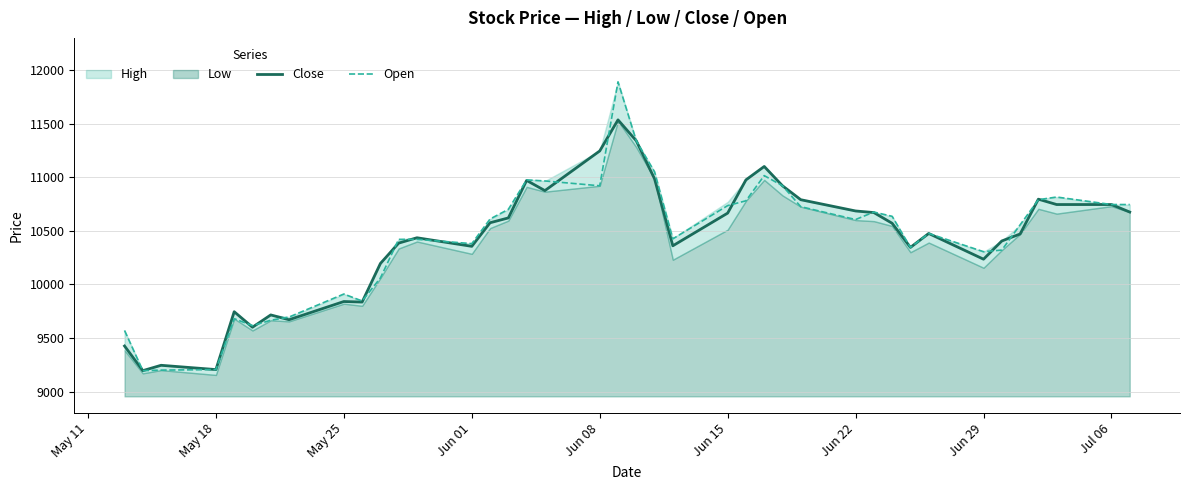

Is the value of Open at Jun 15 greater than the value of Close at May 18?

Yes